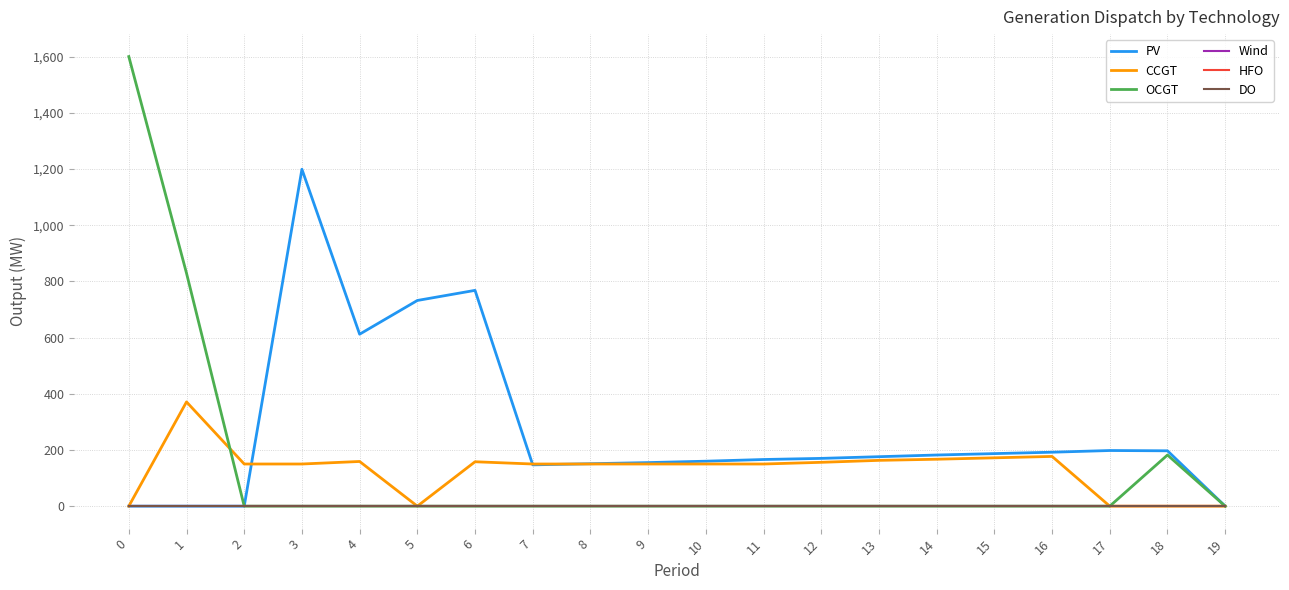

Reading right to left, transcribe all the data shown in this chart.

PV: 0	197	198	192	187	182	176	170	166	160	155	151	147	768	732	612	1199	0	0	0
CCGT: 0	0	0	177	172	167	163	156	150	150	150	150	150	158	0	159	150	150	371	0
OCGT: 0	182	0	0	0	0	0	0	0	0	0	0	0	0	0	0	0	0	829	1600
Wind: 0	0	0	0	0	0	0	0	0	0	0	0	0	0	0	0	0	0	0	0
HFO: 0	0	0	0	0	0	0	0	0	0	0	0	0	0	0	0	0	0	0	0
DO: 0	0	0	0	0	0	0	0	0	0	0	0	0	0	0	0	0	0	0	0